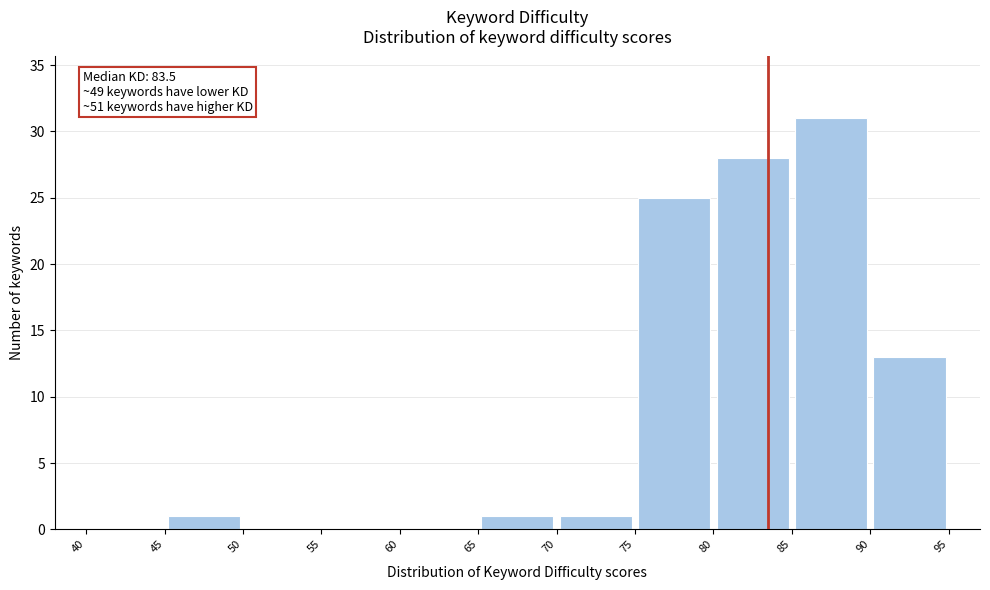

Over which range of the x-axis is the bar tallest?

85 to 90